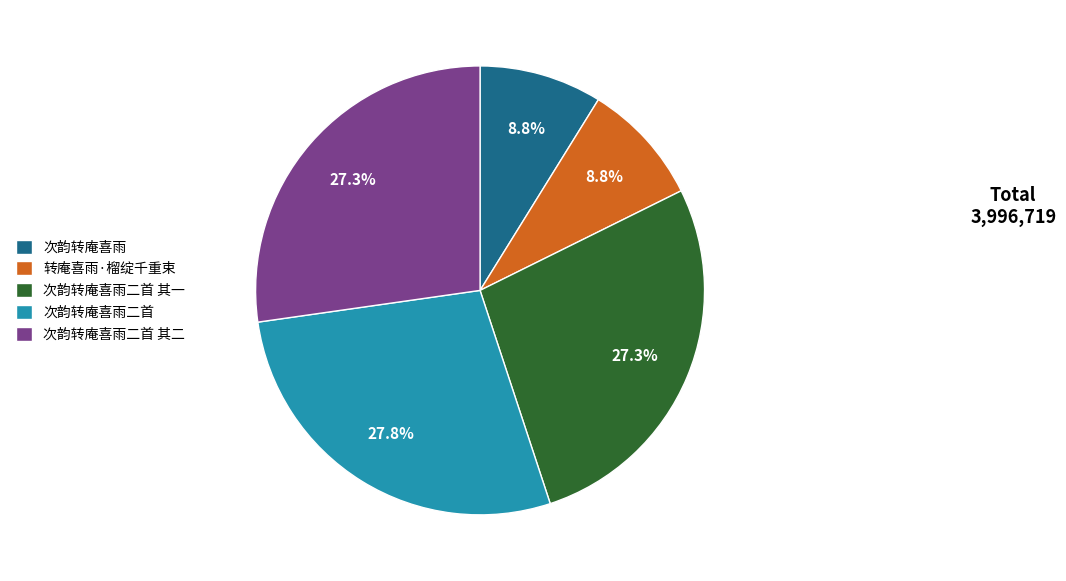

To the nearest percent, what portion does 转庵喜雨·榴绽千重束 represent?

9%